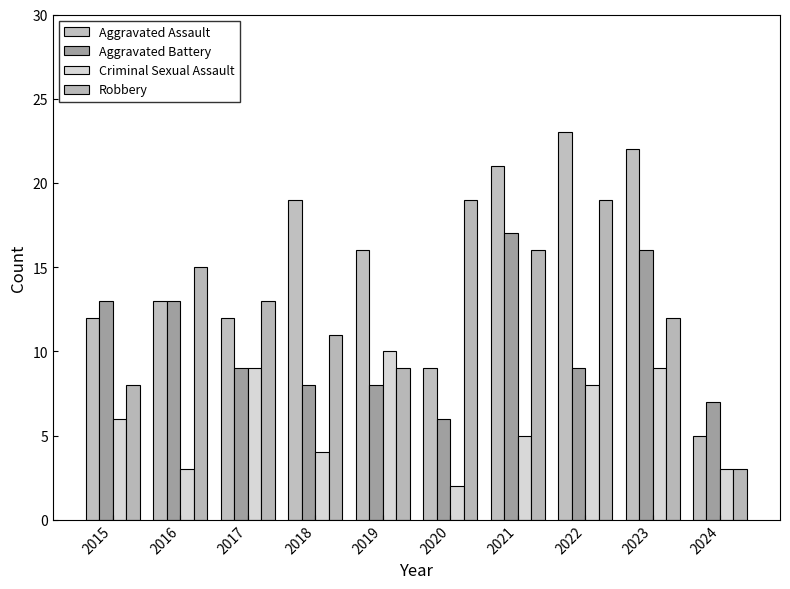

Is the value of Aggravated Battery at 2016 greater than the value of Robbery at 2018?

Yes